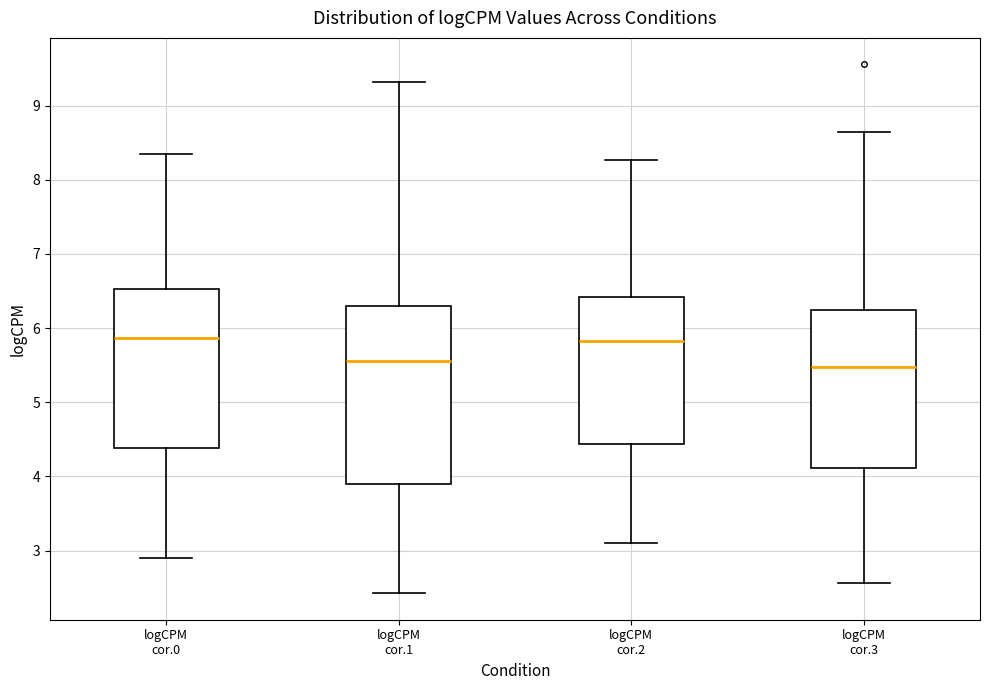

Reading left to right, transcribe this box plot: for each box, give where its median line is, the range the box spans, and where its two whiskers end, as read against the y-axis. The values are not printed on the chart, so give them approximately, as read against the axis.

logCPM cor.0: median 5.9, box 4.4 to 6.5, whiskers 2.9 to 8.4
logCPM cor.1: median 5.6, box 3.9 to 6.3, whiskers 2.4 to 9.3
logCPM cor.2: median 5.8, box 4.4 to 6.4, whiskers 3.1 to 8.3
logCPM cor.3: median 5.5, box 4.1 to 6.2, whiskers 2.6 to 8.6